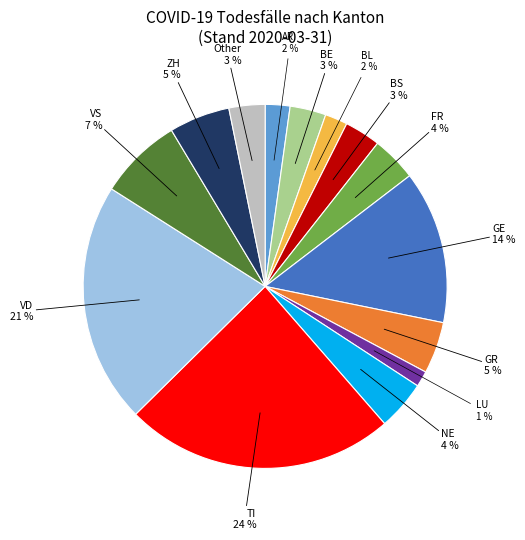

To the nearest percent, what is the average slice percentage?

7%